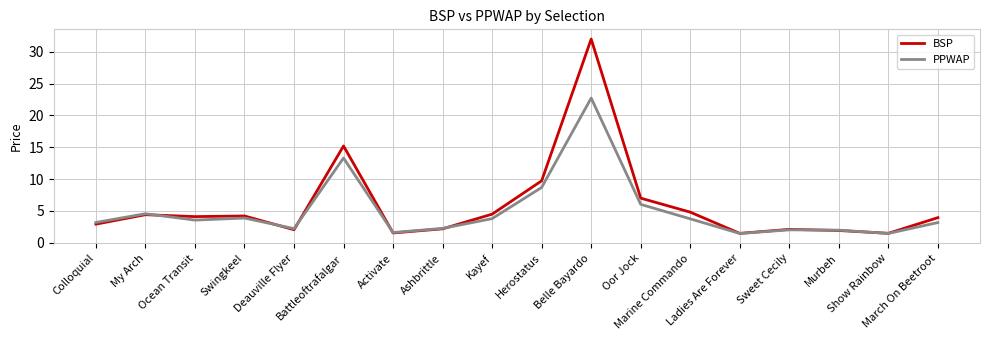

What is the average value of the PPWAP series?

5.0